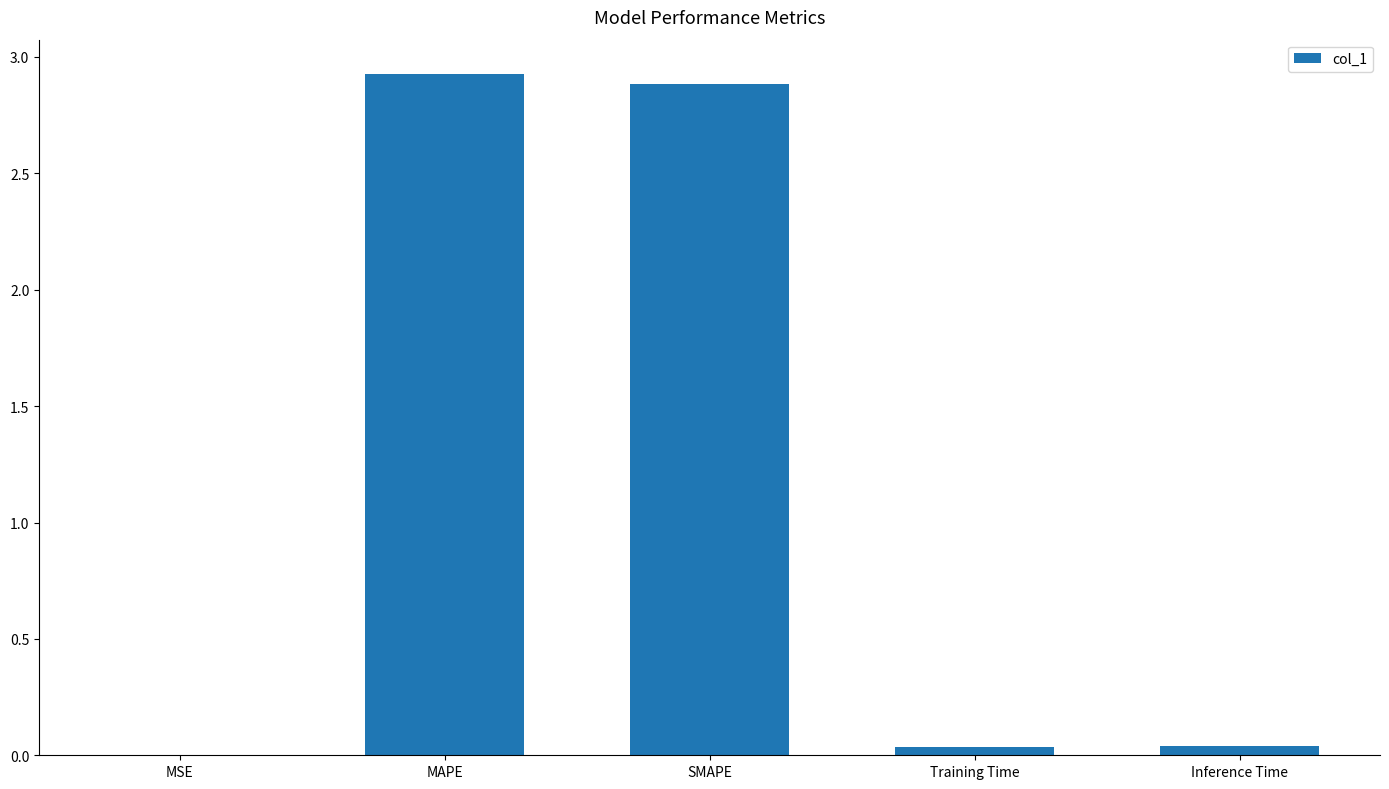

True or false: the data shows 4.2 at SMAPE.

False